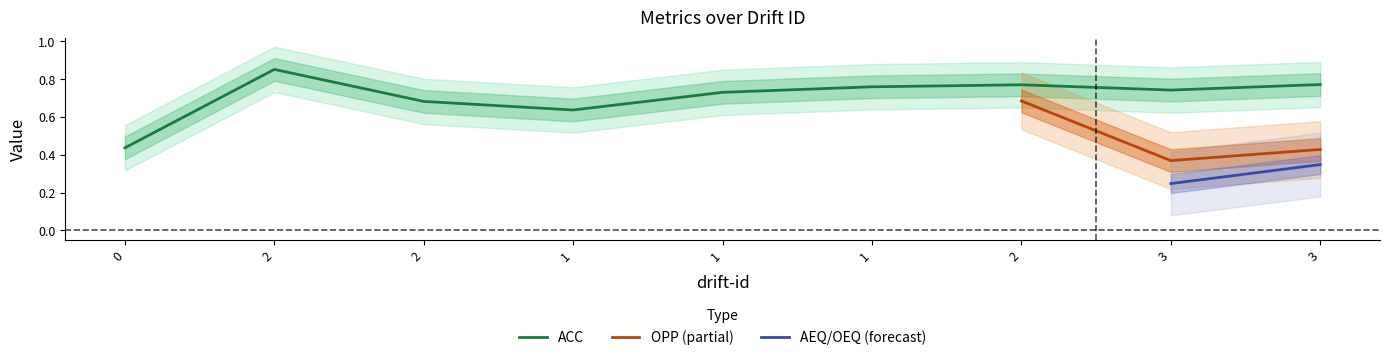

True or false: OPP has a value of 0.5 at 3.

False